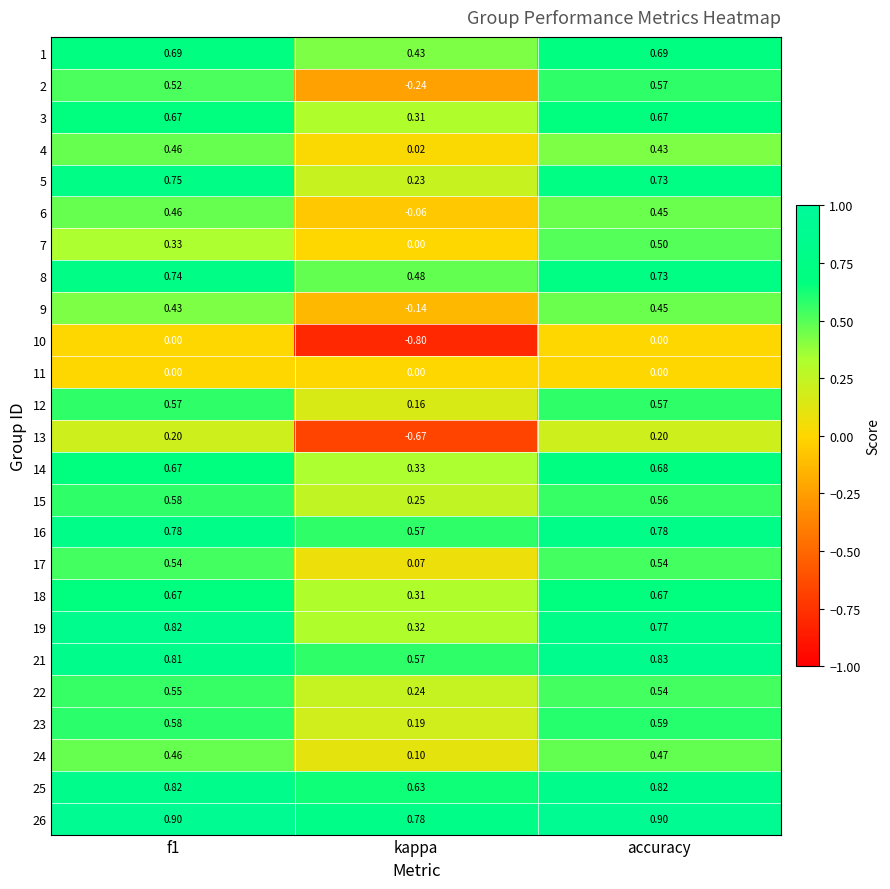

What is the minimum value shown in the chart?

-0.8